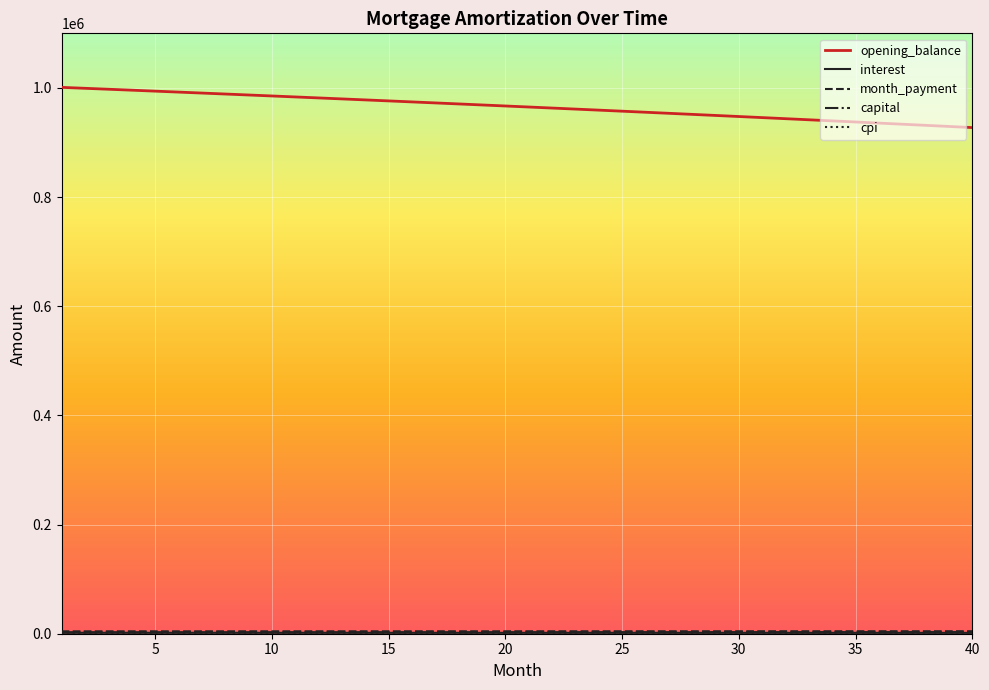

What is the maximum value shown in the chart?

1001000.0